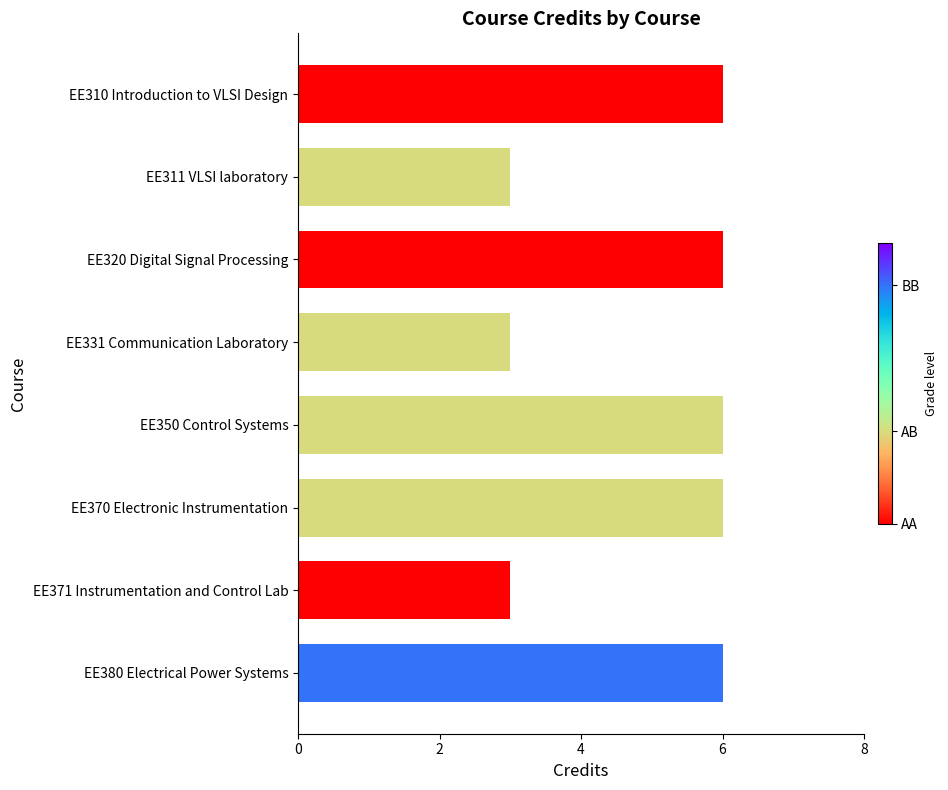

Between EE350 Control Systems and EE371 Instrumentation and Control Lab, which is larger?

EE350 Control Systems